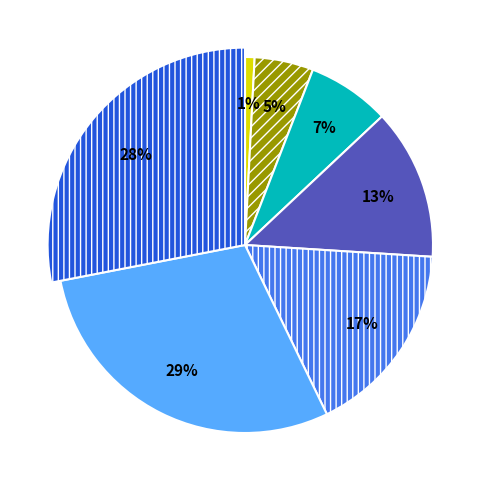

Is it true that 5 is 13% of the pie?

False